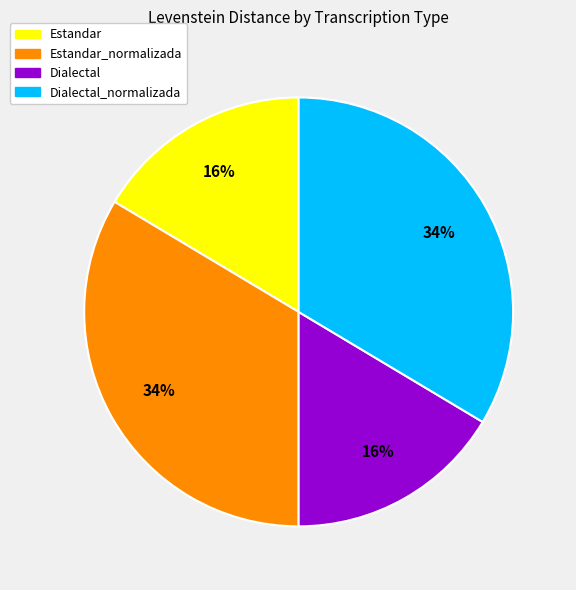

To the nearest percent, what portion does Dialectal_normalizada represent?

34%